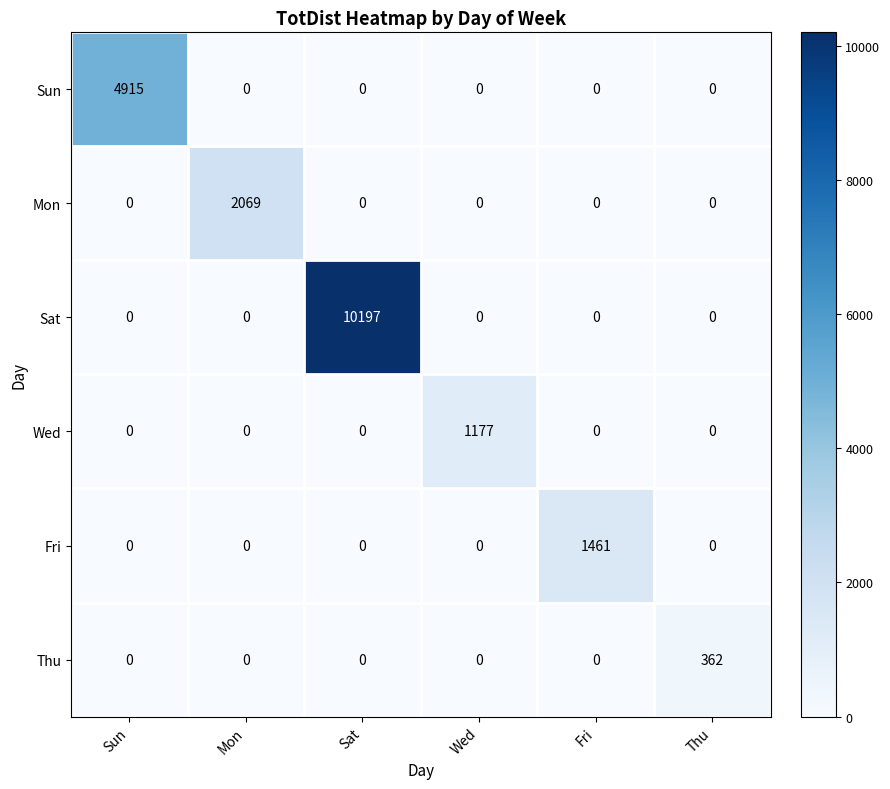

Is it true that Thu equals 0 at Sun?

True